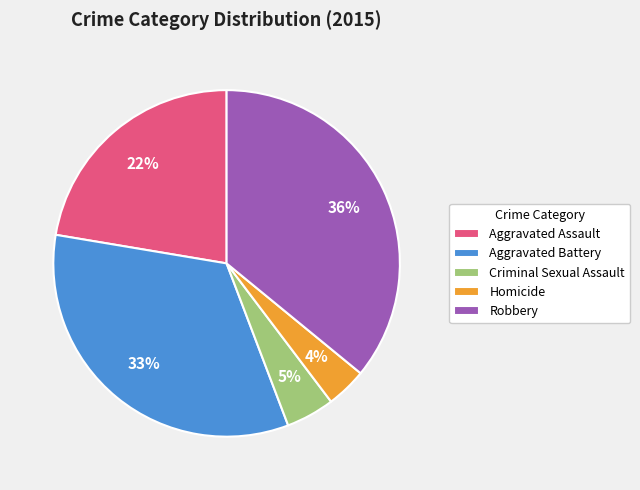

Count the number of slices in the pie.

5